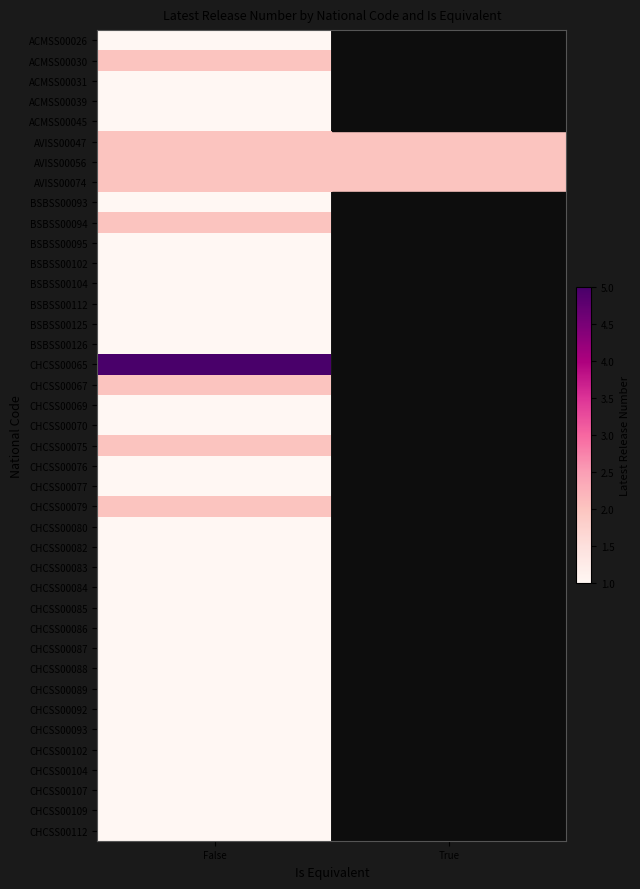

Is the value of CHCSS00083 at True greater than the value of CHCSS00079 at True?

No